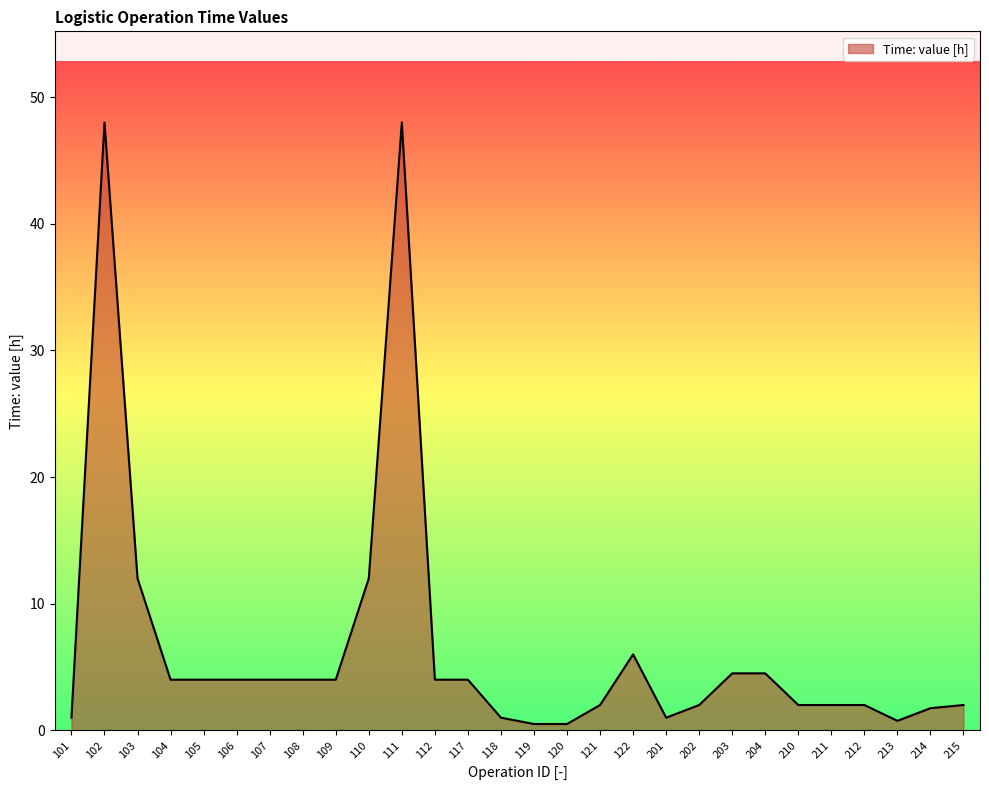

What is the ratio of the value at 109 to the value at 105?

1.0